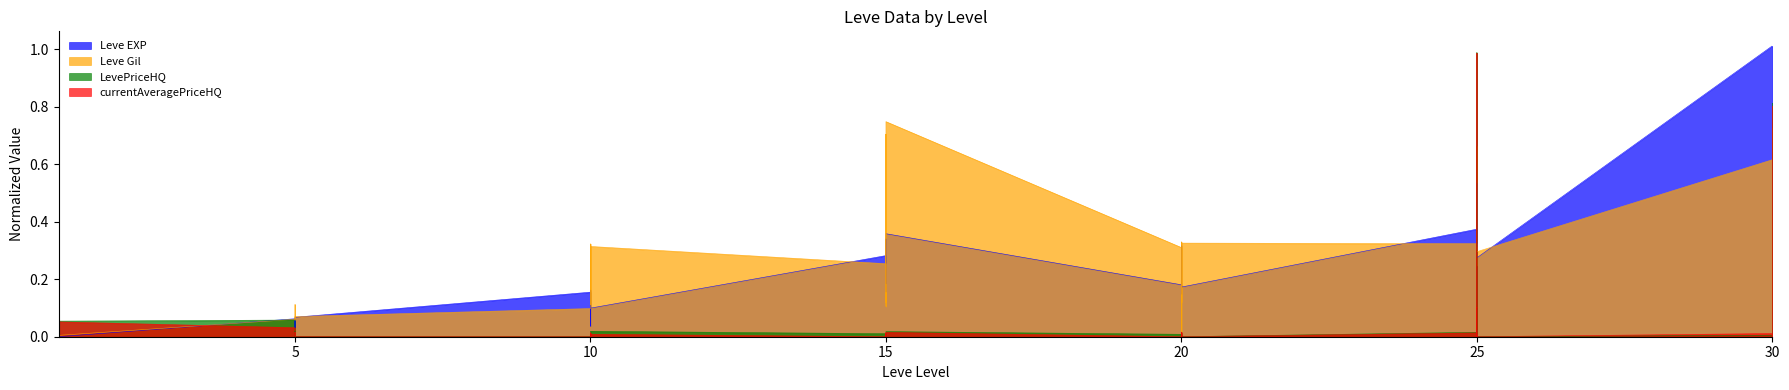

How many intersections are there between Leve EXP and currentAveragePriceHQ?

8